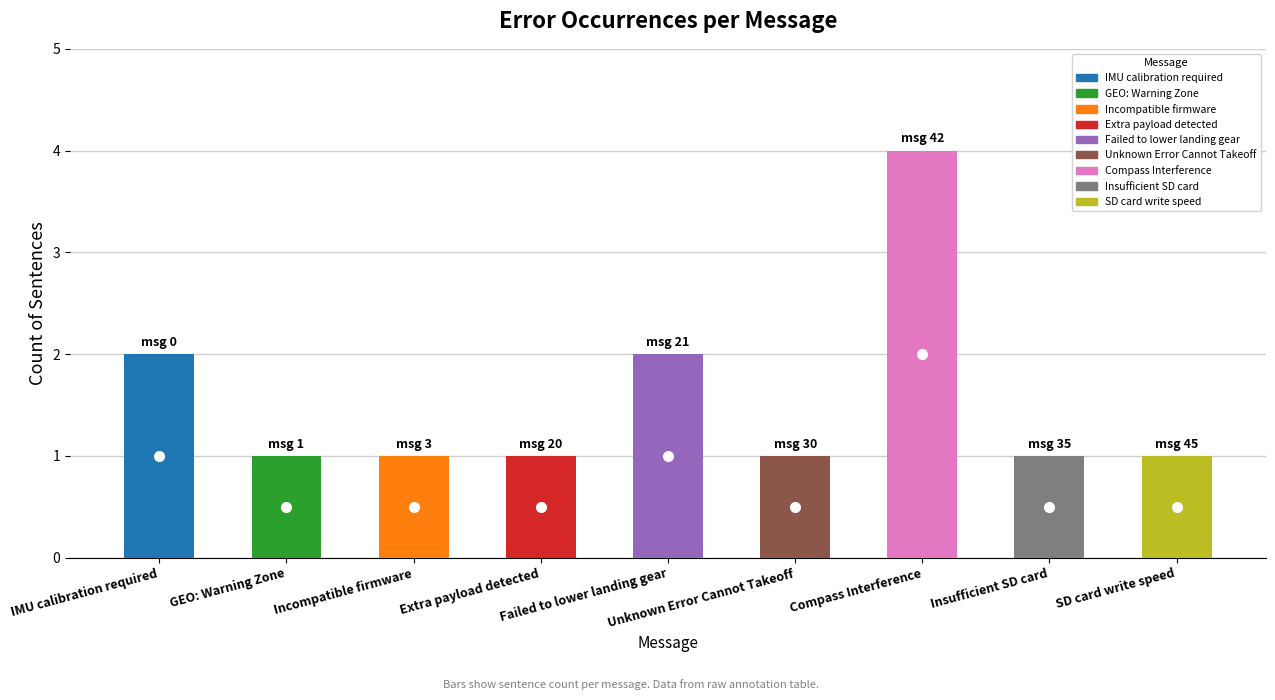

Approximately how many times larger is the value at Extra payload detected compared to Insufficient SD card?

1.0